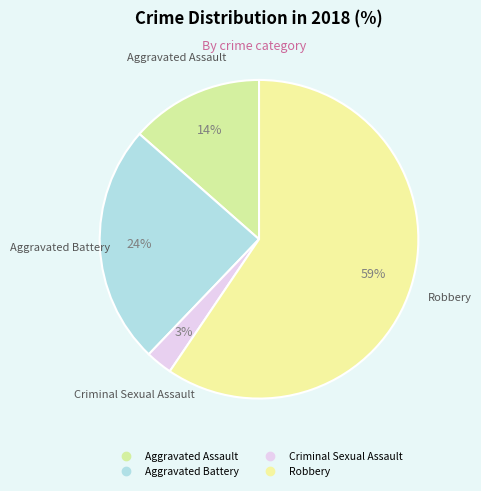

The Robbery slice represents 52% of the pie. True or false?

False